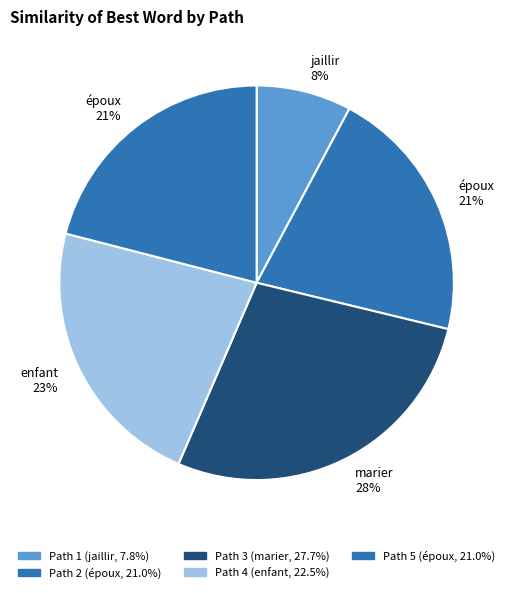

Do Path 1 and Path 2 together represent more than half of the pie?

No